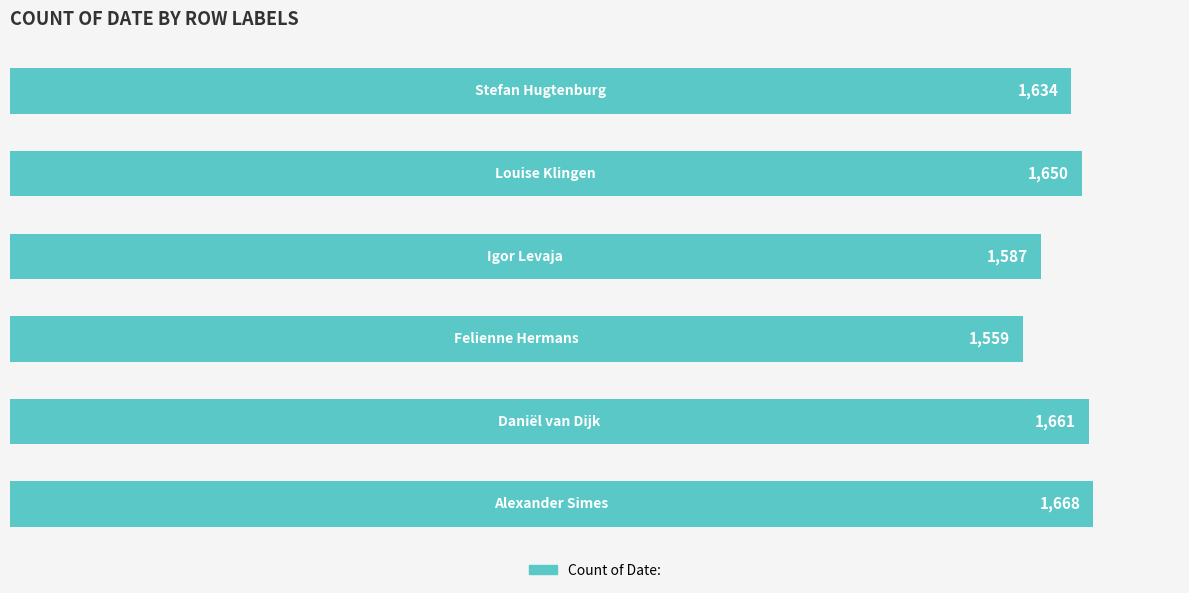

What is the difference between the second highest and second lowest values?

74